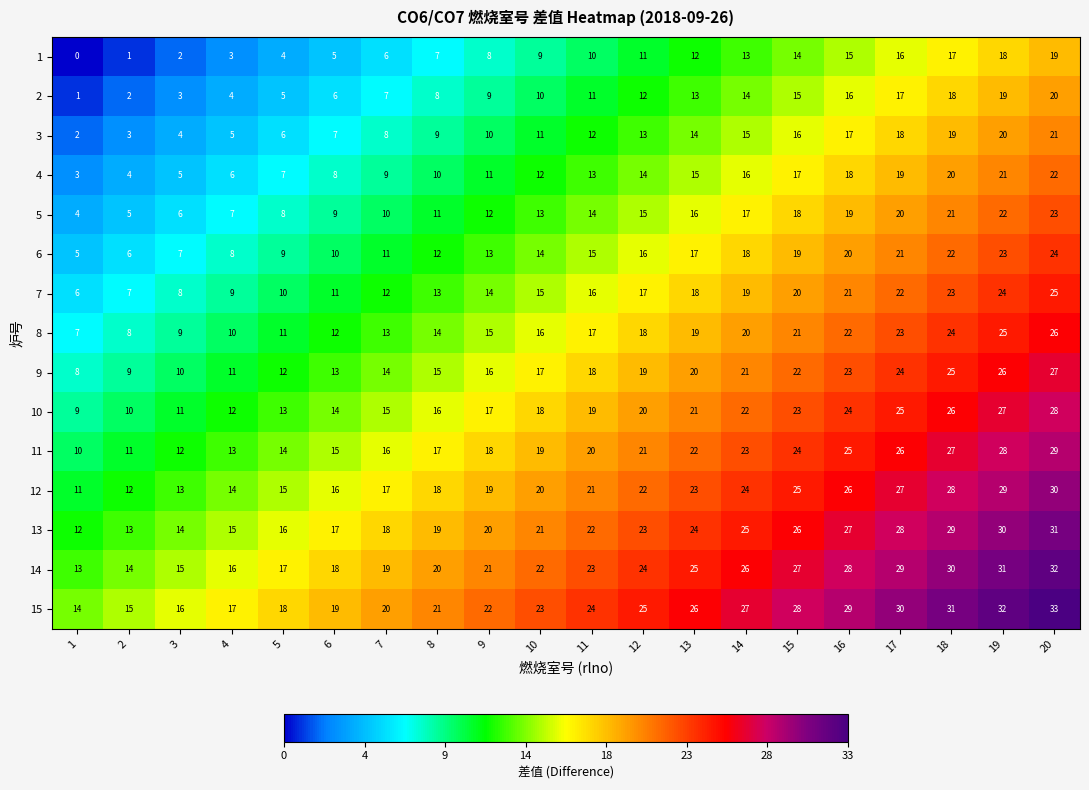

What is the maximum value shown in the chart?

33